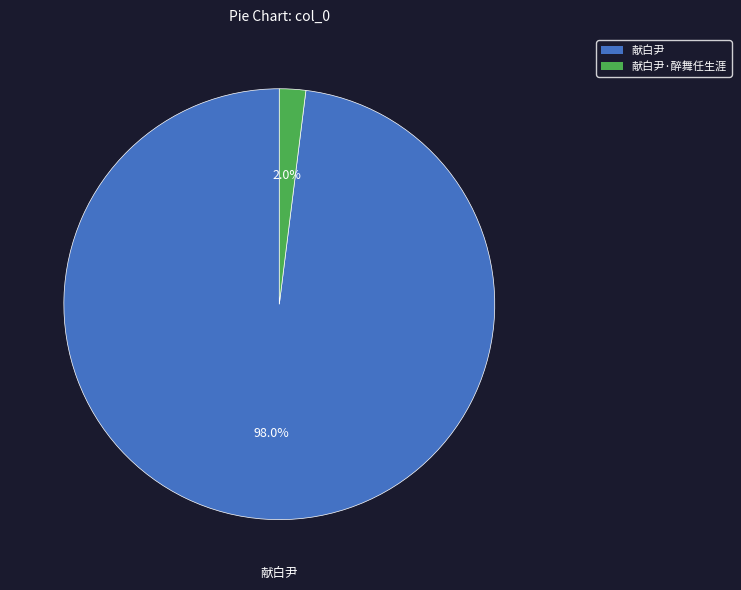

Is there a majority slice in this chart?

Yes